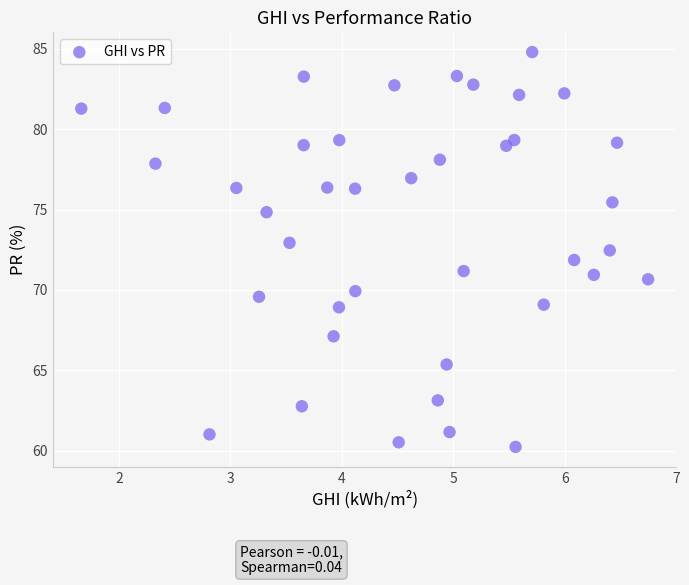

What is the range of Y values (max minus min)?

24.5